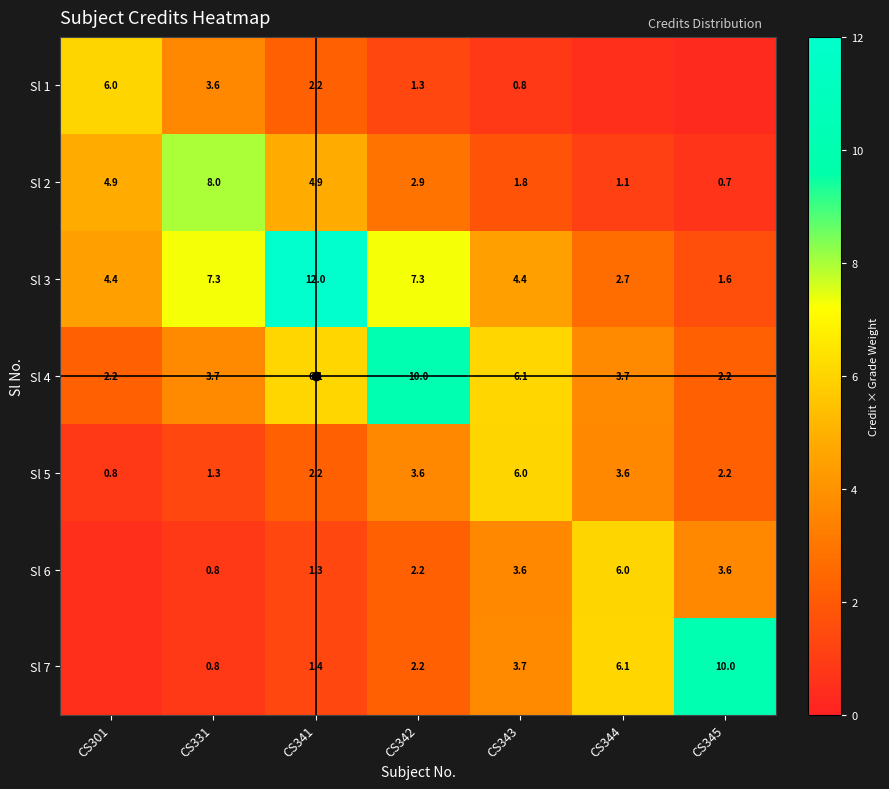

The Sl 2 series shows 0.9 at CS343. True or false?

False